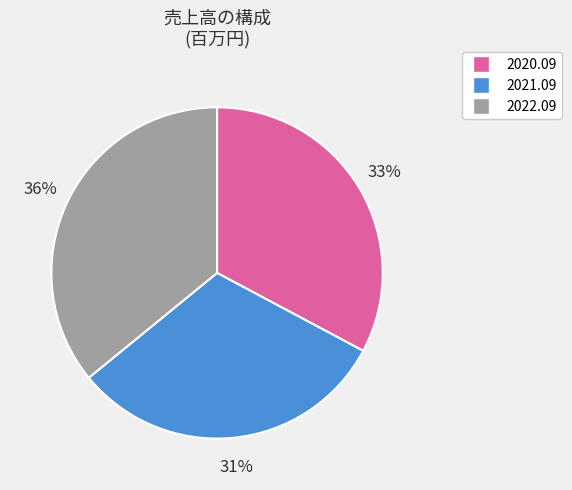

Approximately how many times larger is the value at 2022.09 compared to 2020.09?

1.1